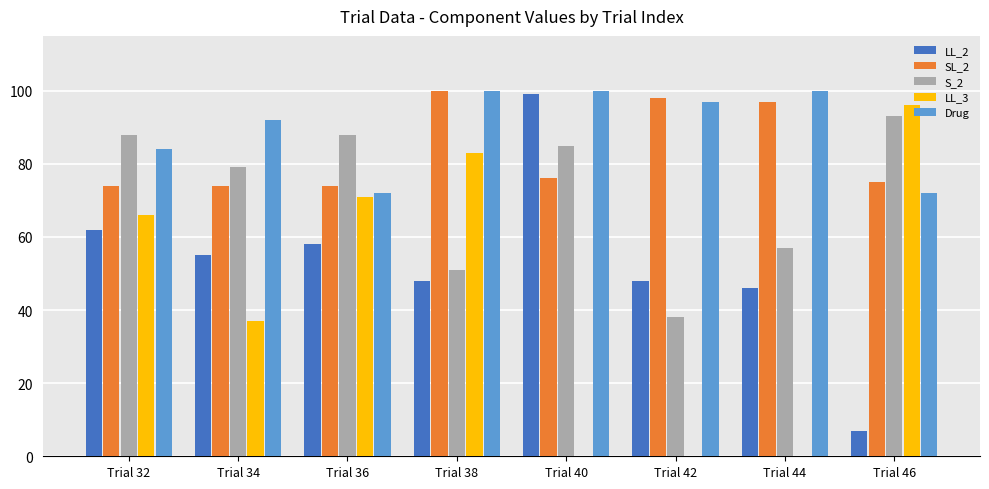

What is the sum of the LL_2 values at Trial 32 and Trial 34?

117